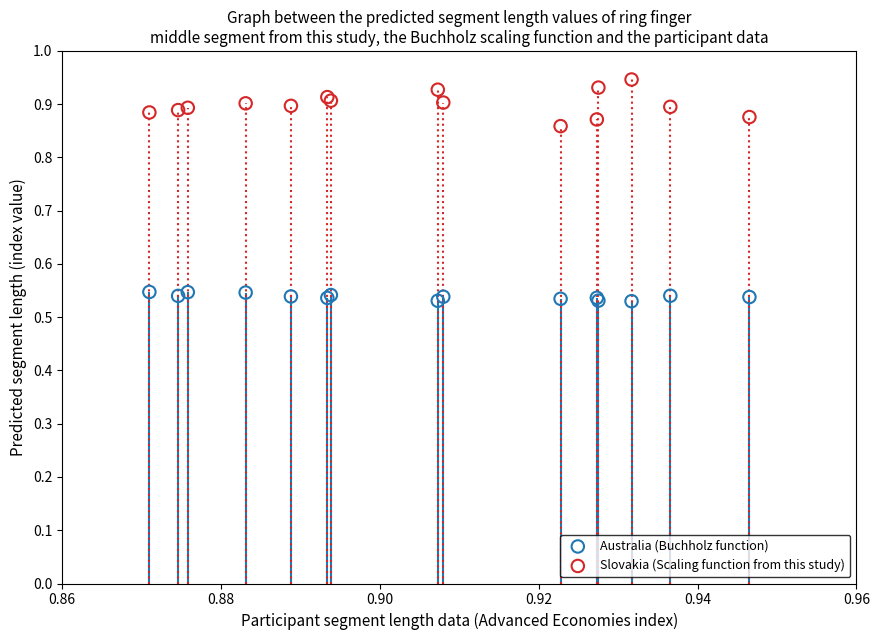

Which series has the widest spread of Y values?

Slovakia (Scaling function from this study)